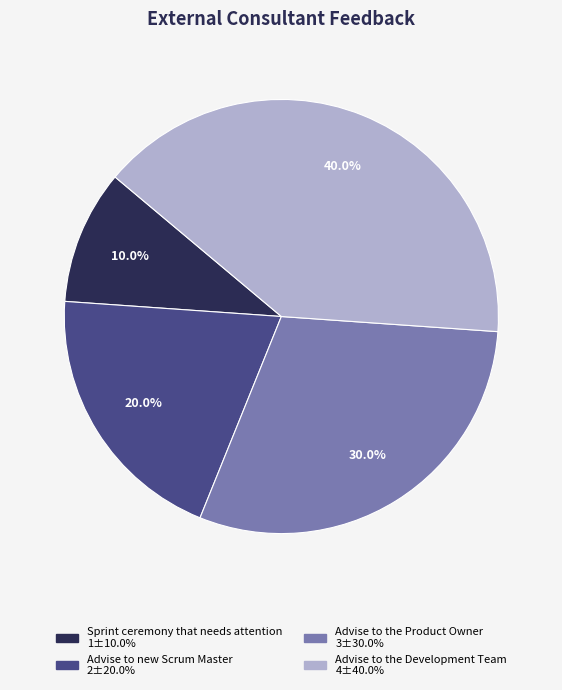

Is it true that Sprint ceremony that needs attention is 10% of the pie?

True